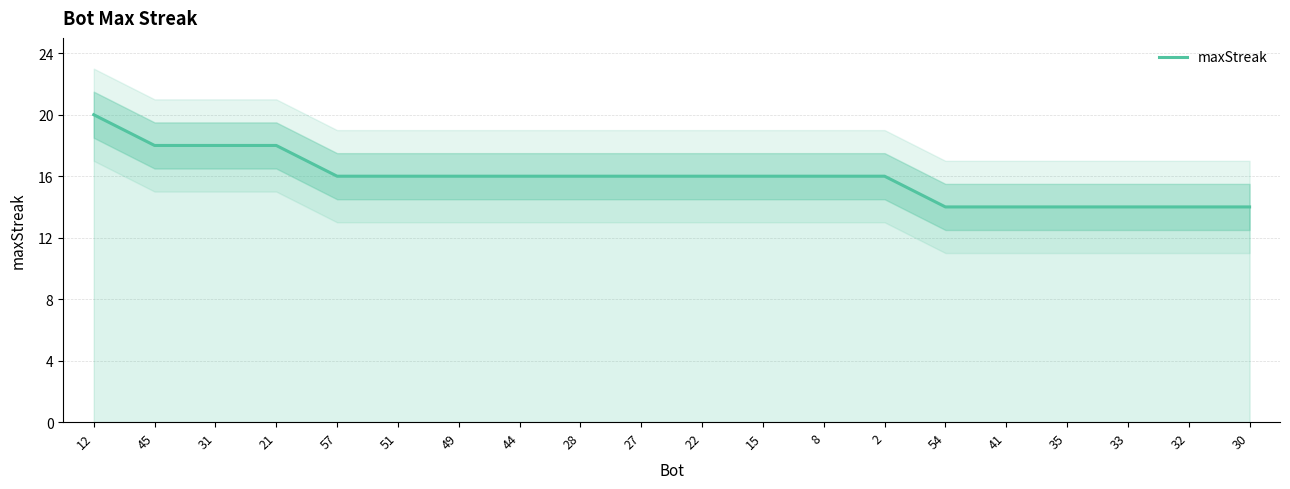

What value does the data have at 41?

14